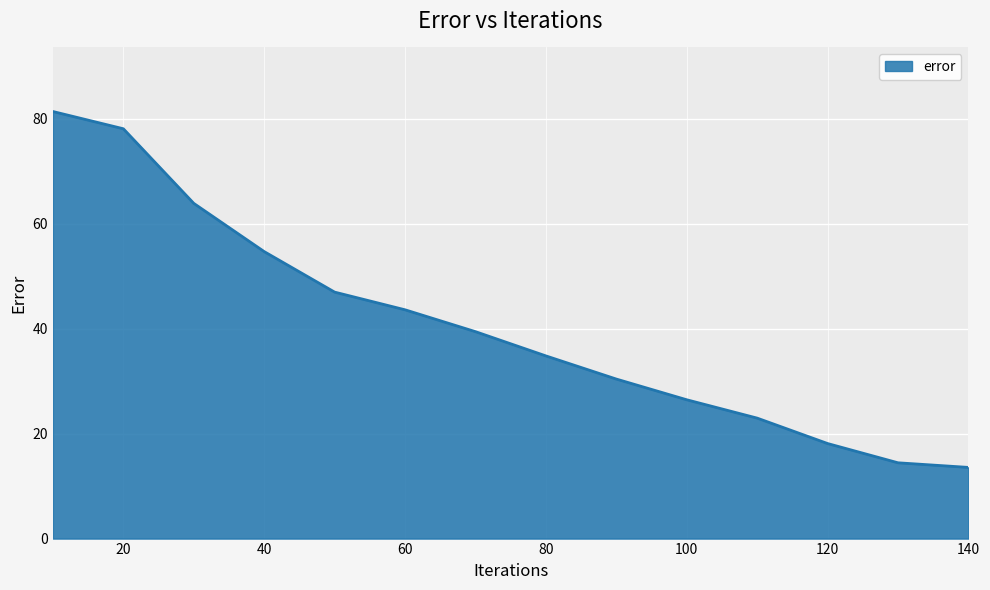

What is the difference between the maximum and minimum values?

67.8